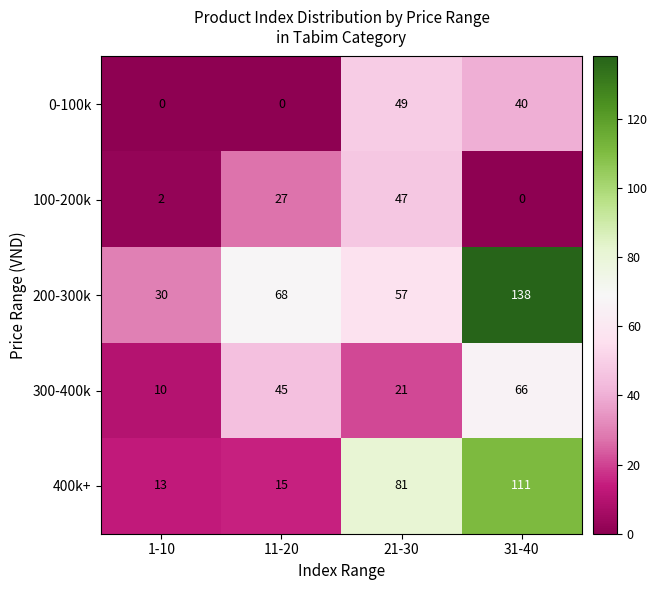

Is it true that 100-200k equals 47 at 21-30?

True